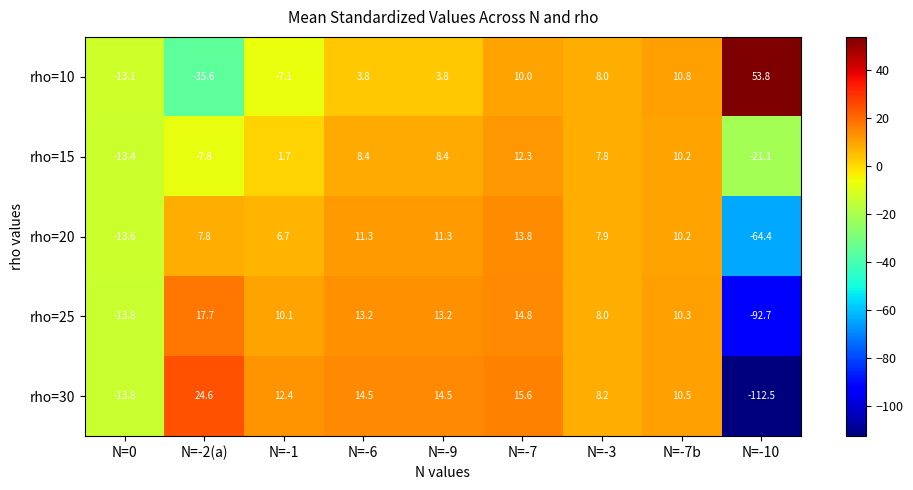

How many values in the rho=20 series exceed 7?

6